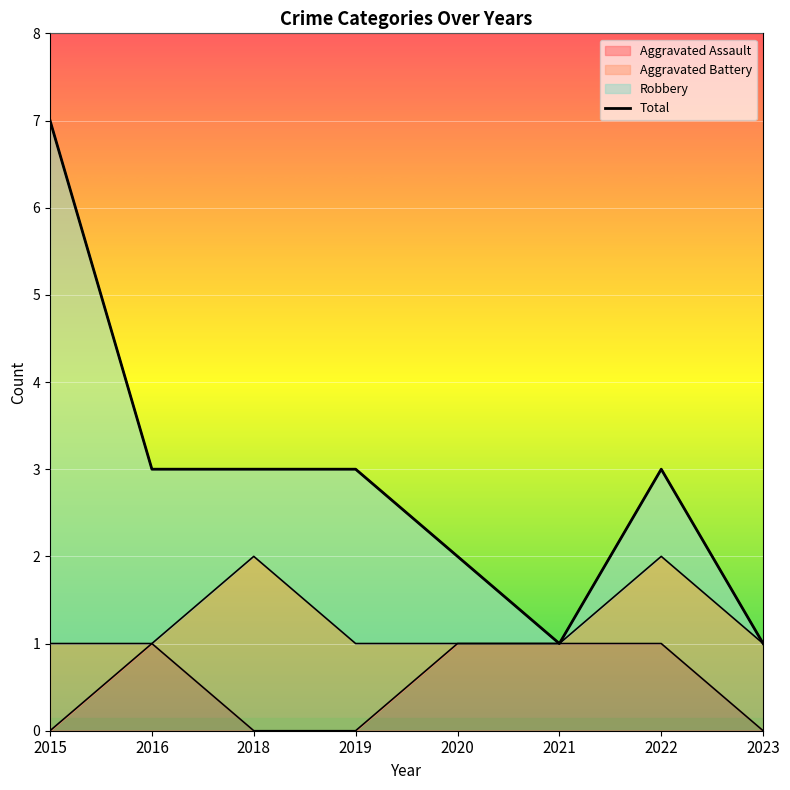

Where is the data nearest to the value 4?

2016